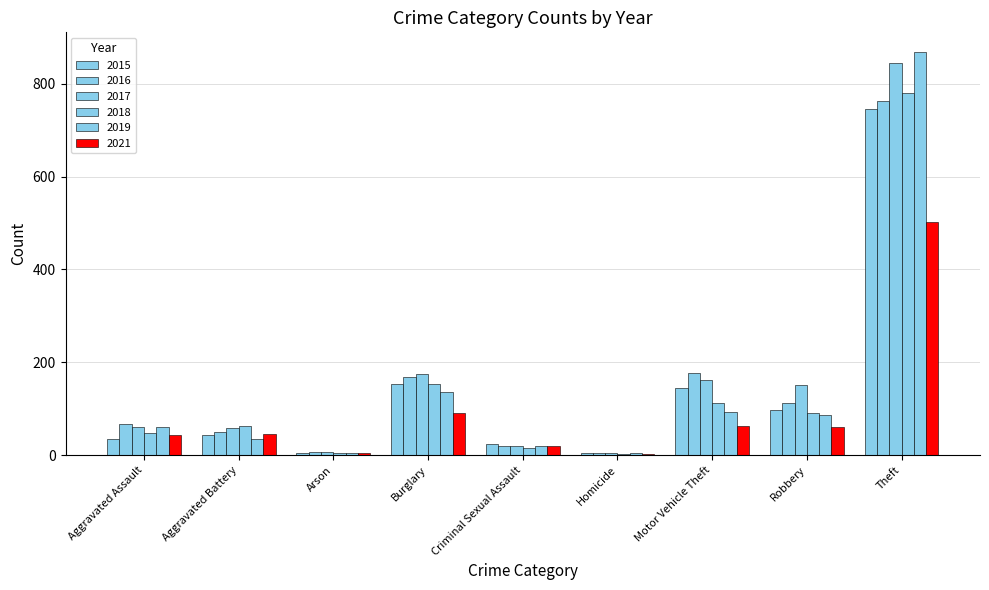

Which has a higher value, Theft or Burglary?

Theft